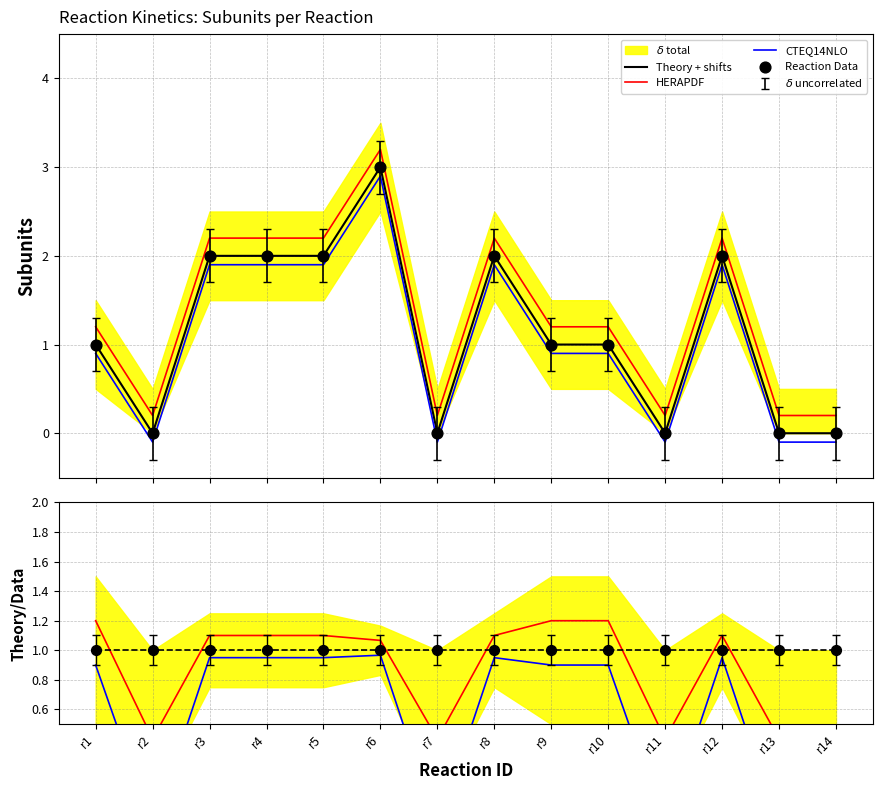

Which has a higher value, r2 or r12?

r12